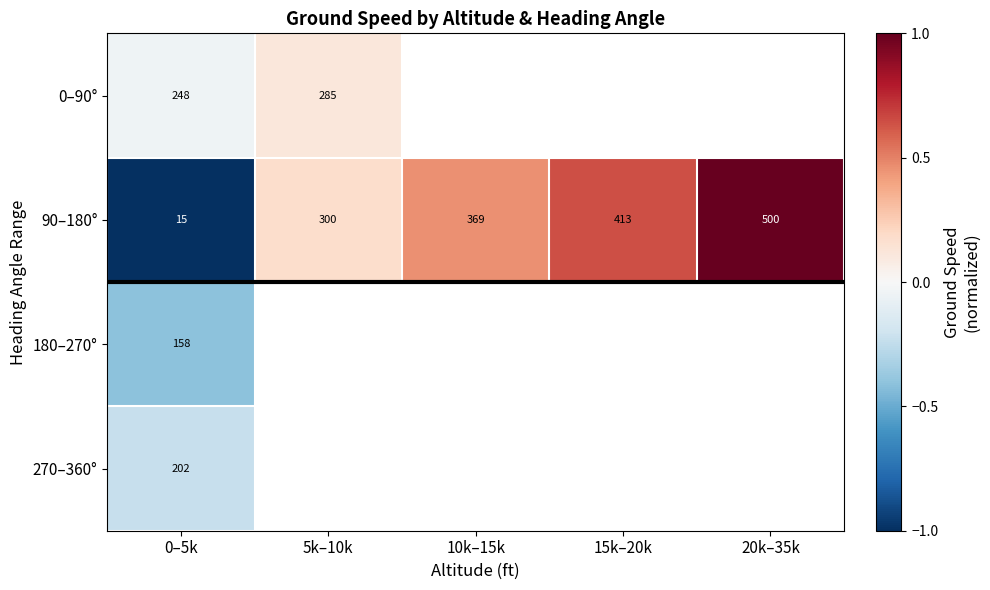

Count the number of data series in this chart.

4